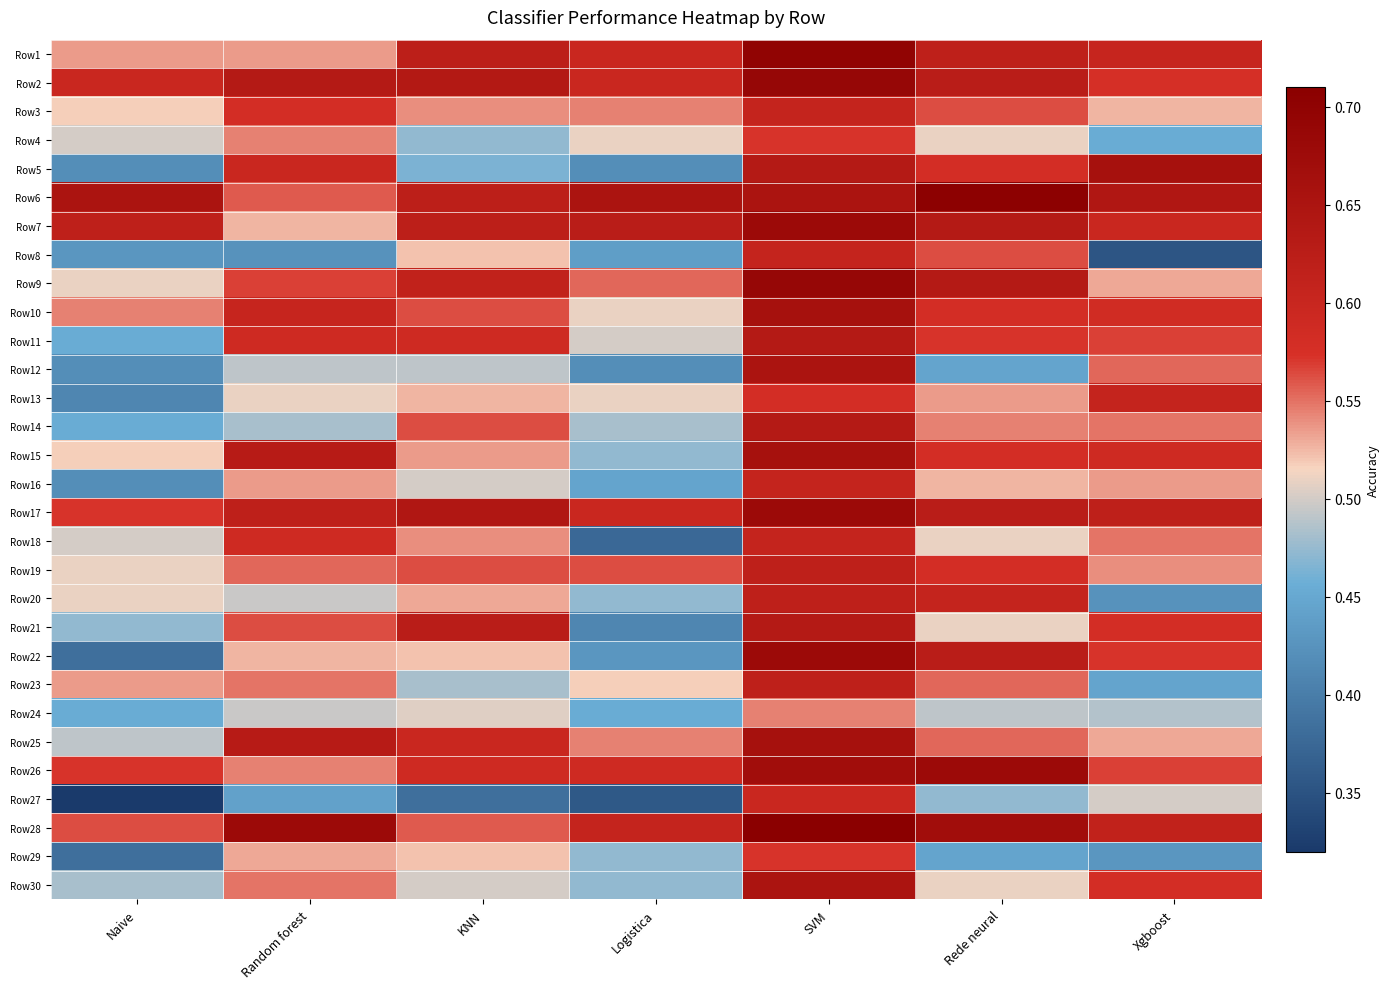

Between SVM and Xgboost, which series saw the biggest shift?

Row8